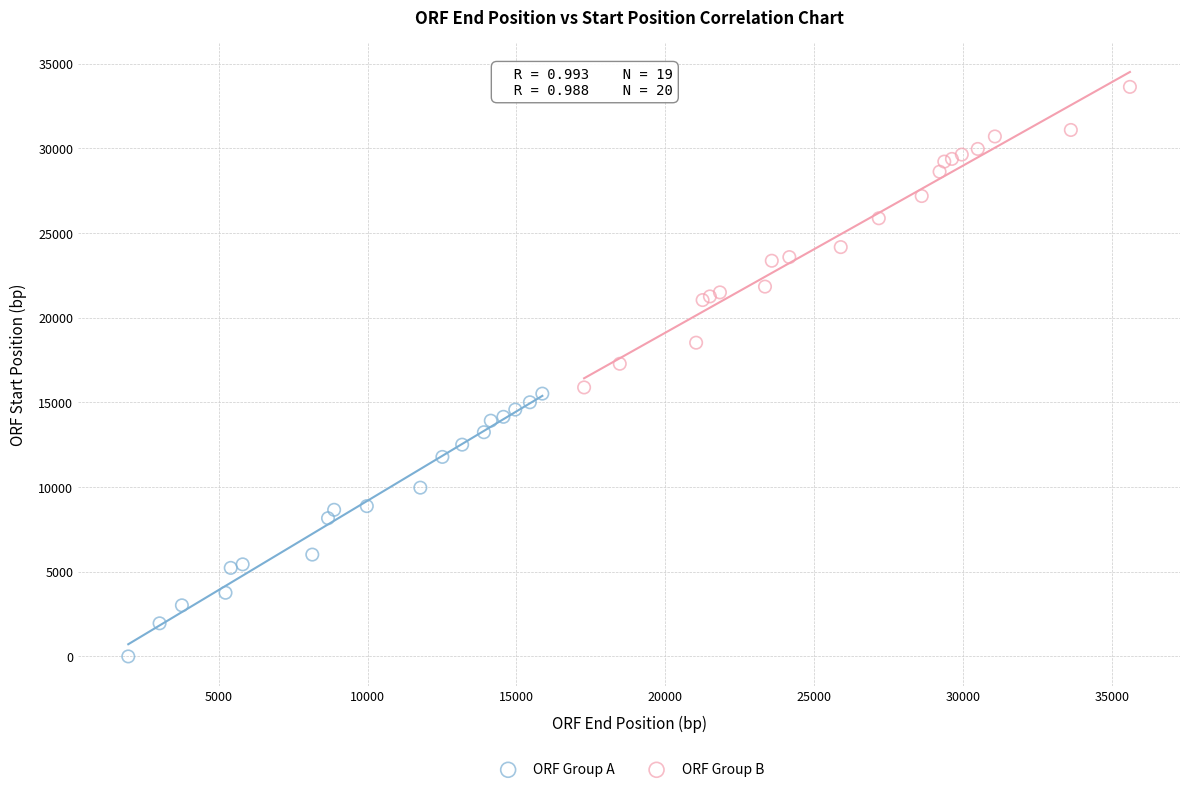

What are all the series names shown in the legend?

ORF Group A, ORF Group B